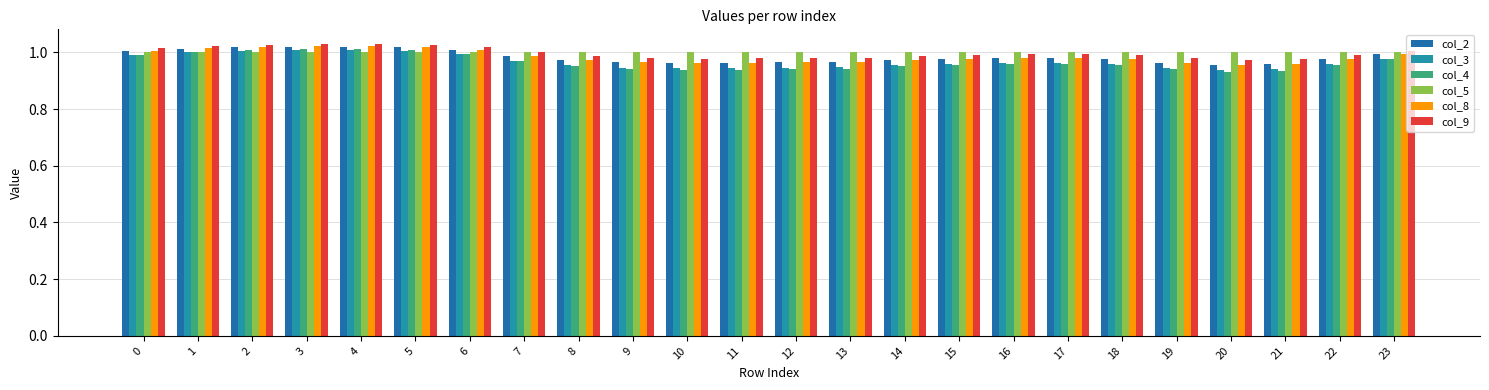

Which series has the widest spread of values?

col_4